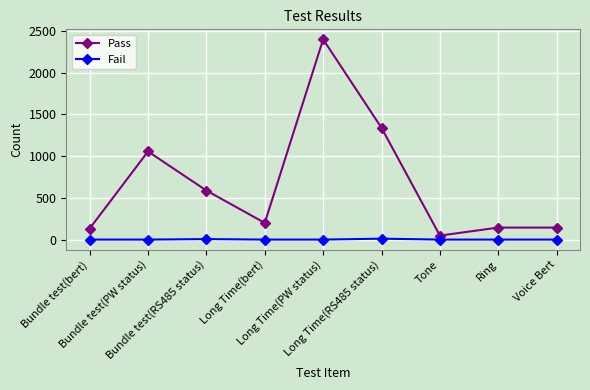

What is the maximum value shown in the chart?

2400